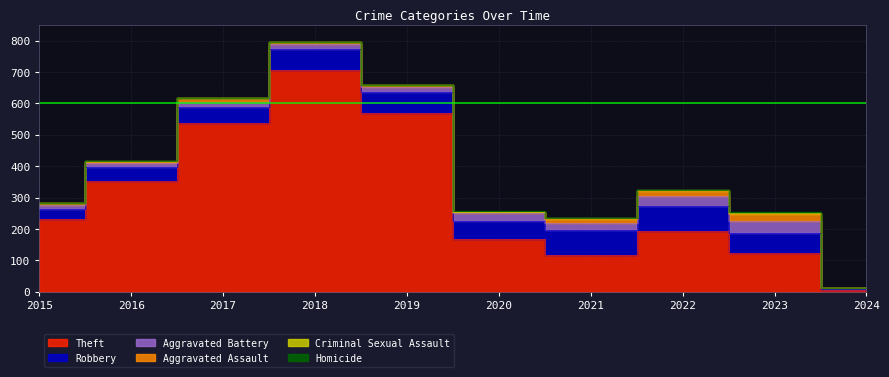

Read the Robbery value at 2016, to the nearest 5.

45